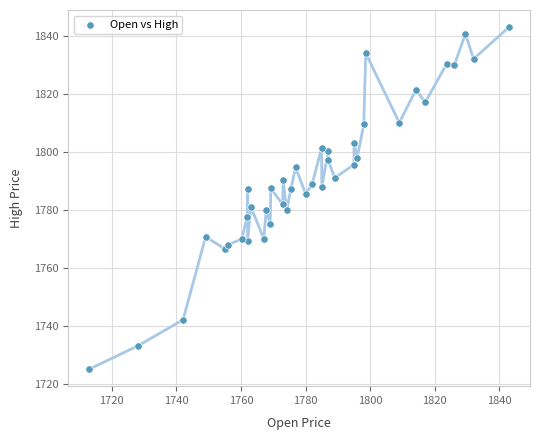

What is the range of X values (max minus min)?

129.9